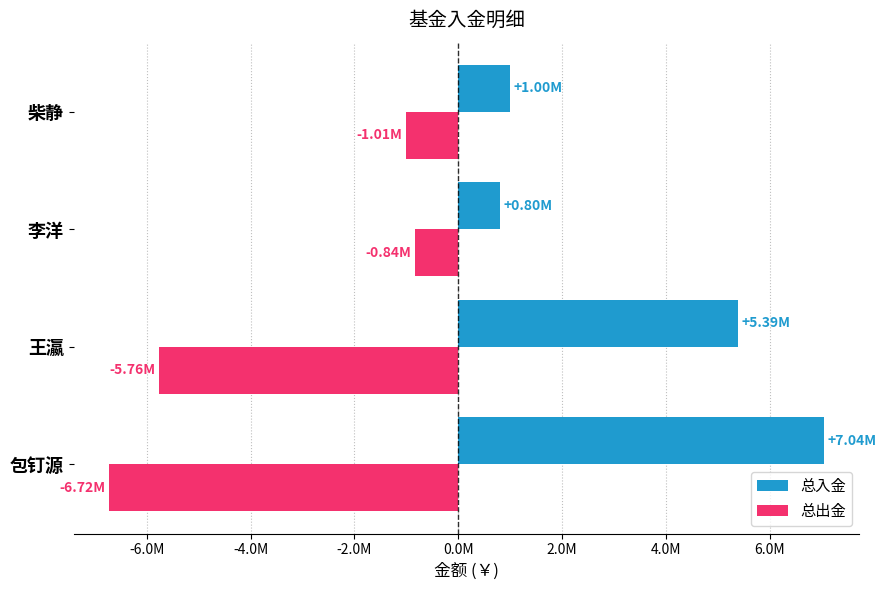

Reading left to right, what are all the values shown in this chart?

总入金: 7037333.0	5393700.0	800000.0	1000000.0
总出金: -6720000.0	-5761491.5	-840057.0	-1008268.4